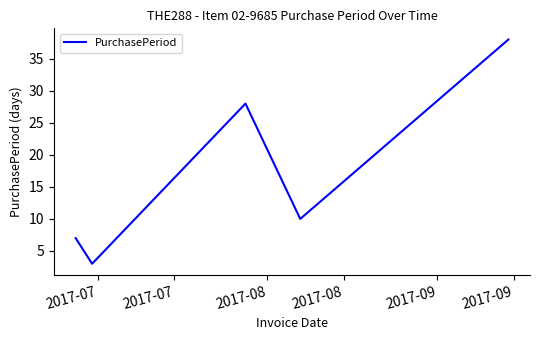

What is the sum of all values?

86